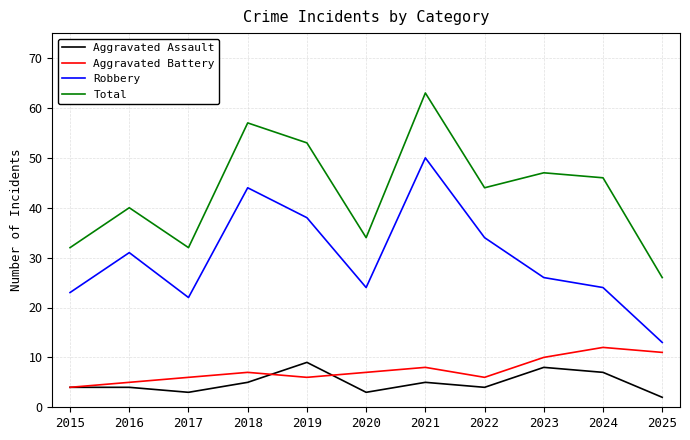

The value of Robbery at 2025 is 13. True or false?

True